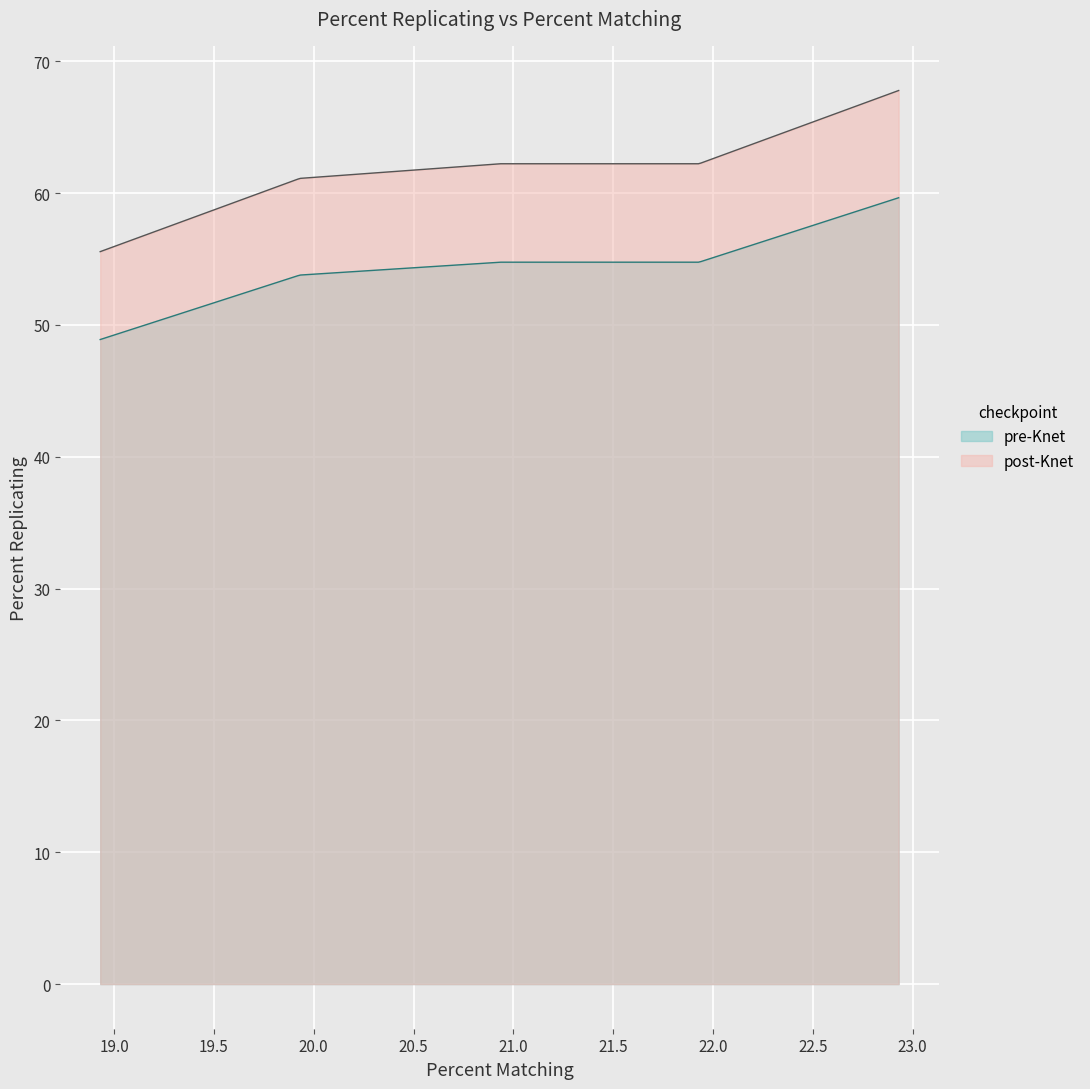

What is the minimum value shown in the chart?

48.9